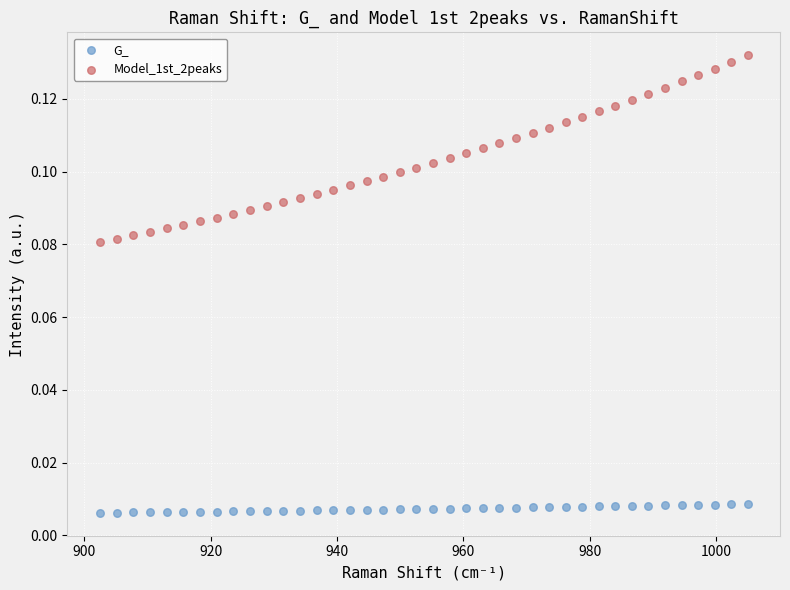

Which series reaches the minimum Y coordinate?

G_